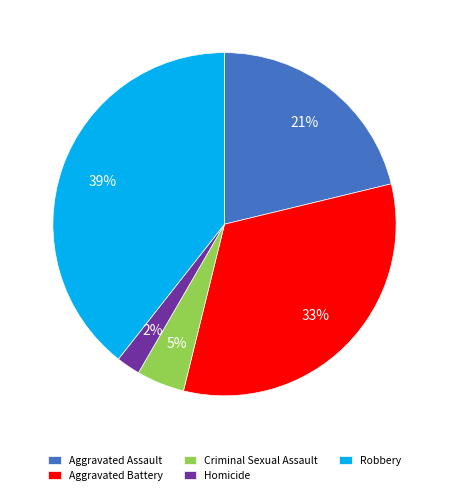

How many segments does this pie chart have?

5